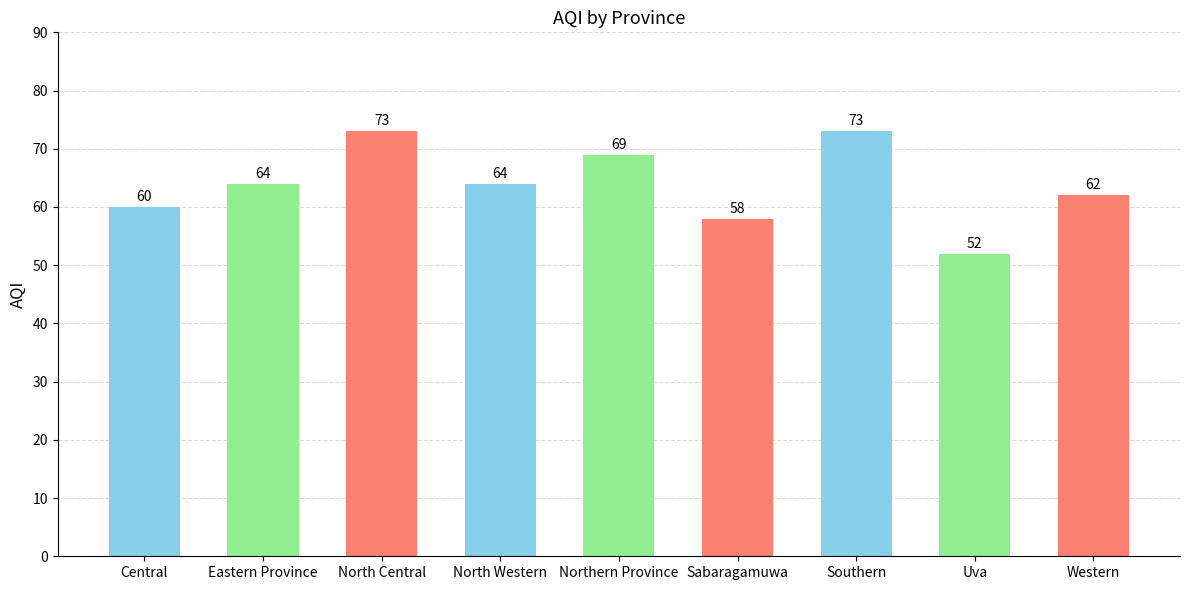

Where is the data nearest to the value 62?

Western